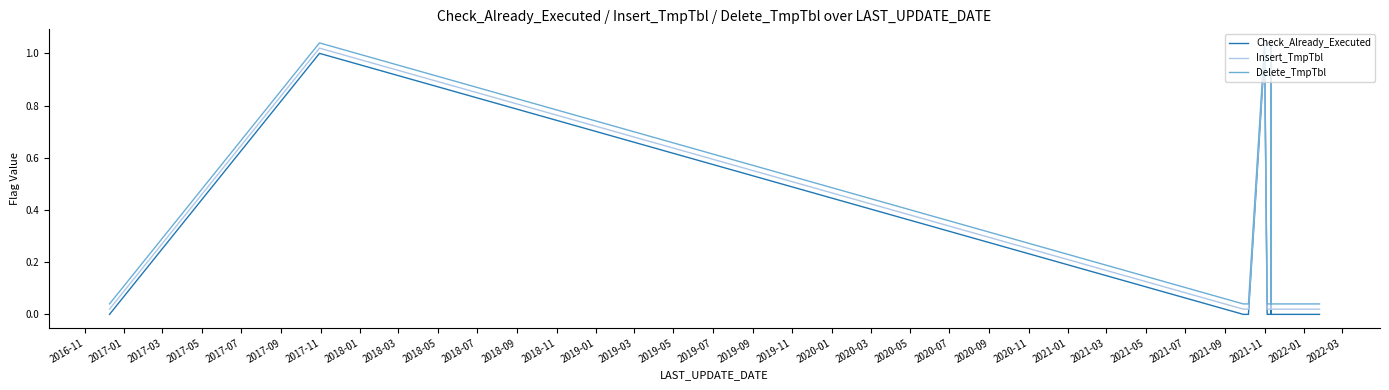

True or false: Check_Already_Executed and Insert_TmpTbl cross at least once.

False